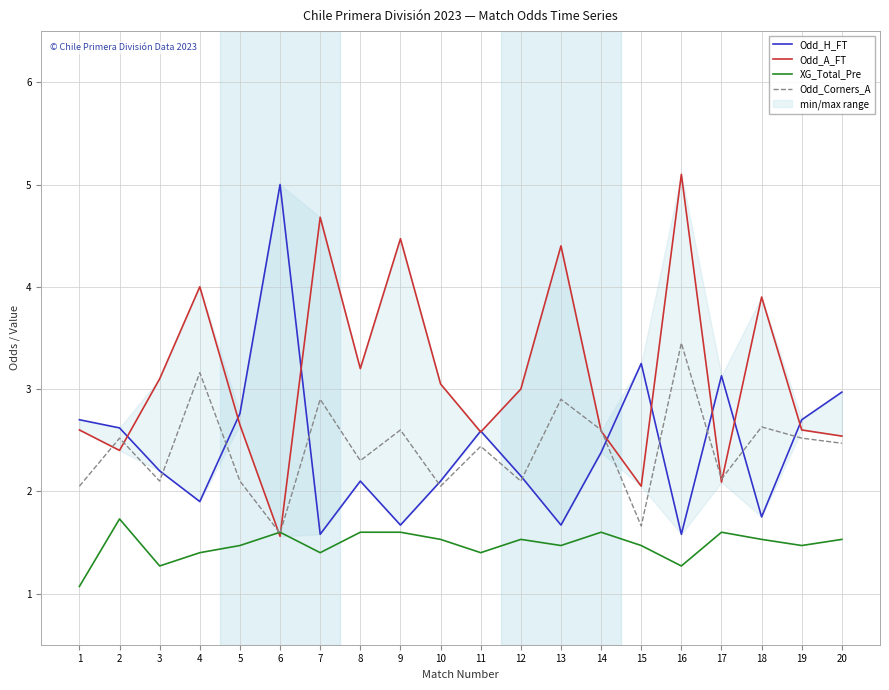

True or false: XG_Total_Pre and Odd_A_FT cross at least once.

True